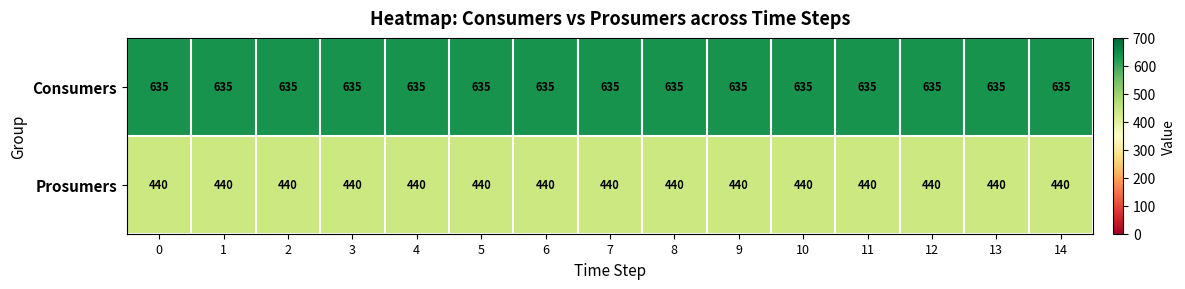

List the series in order of their overall mean, lowest first.

Prosumers, Consumers